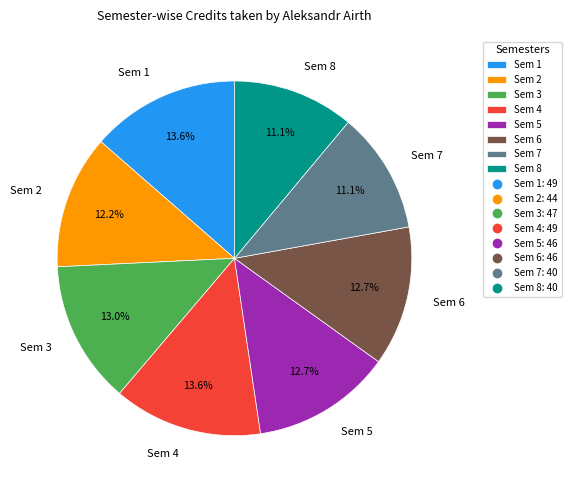

Count the number of slices in the pie.

8